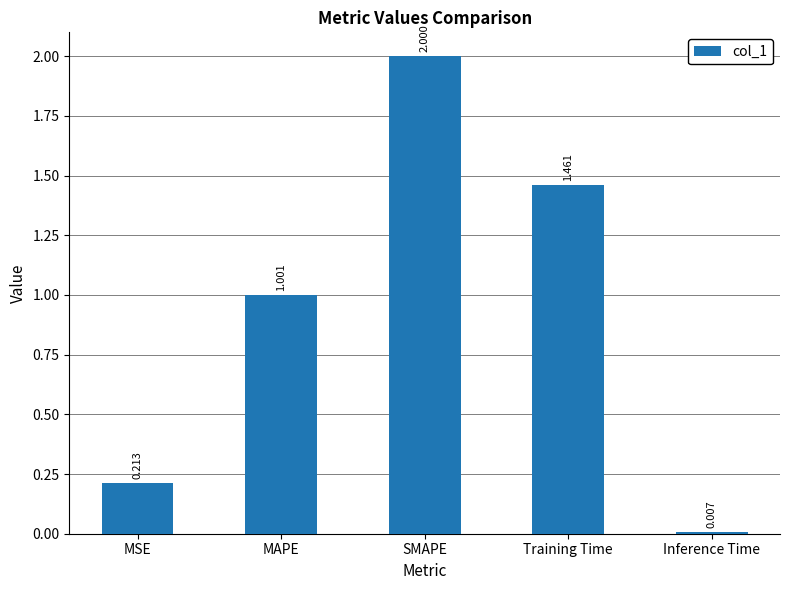

Is it true that the value at MAPE is 0.6?

False